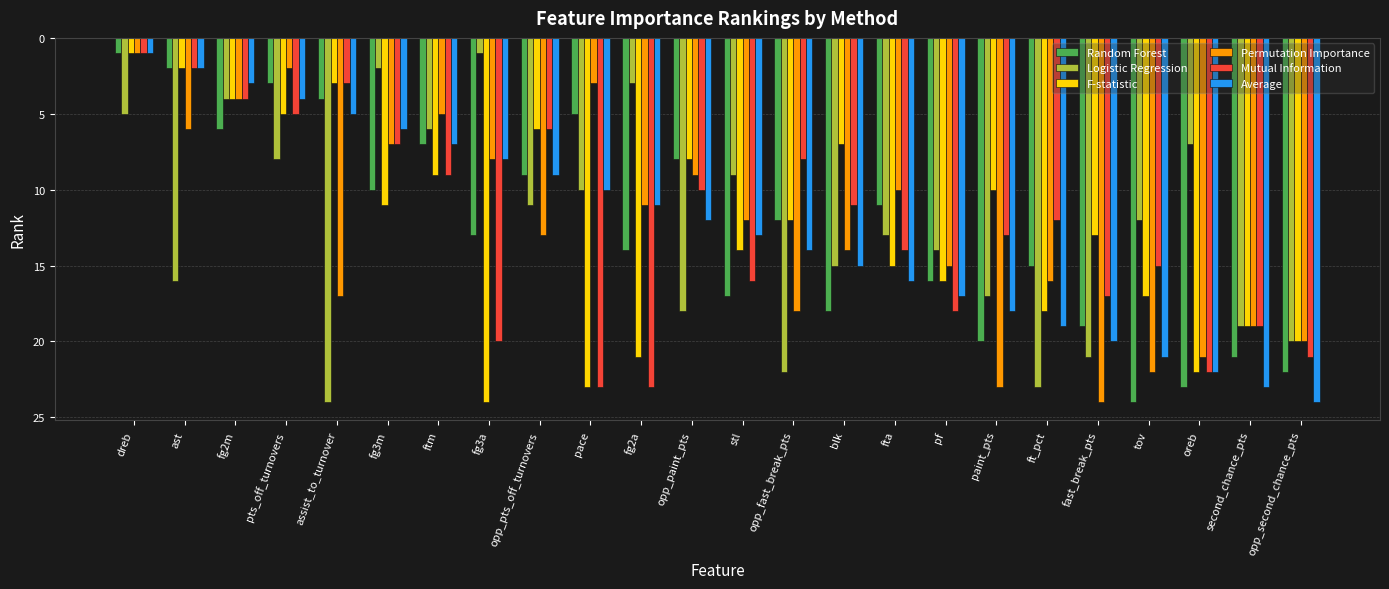

At which category is the sum across all series the highest?

opp_second_chance_pts